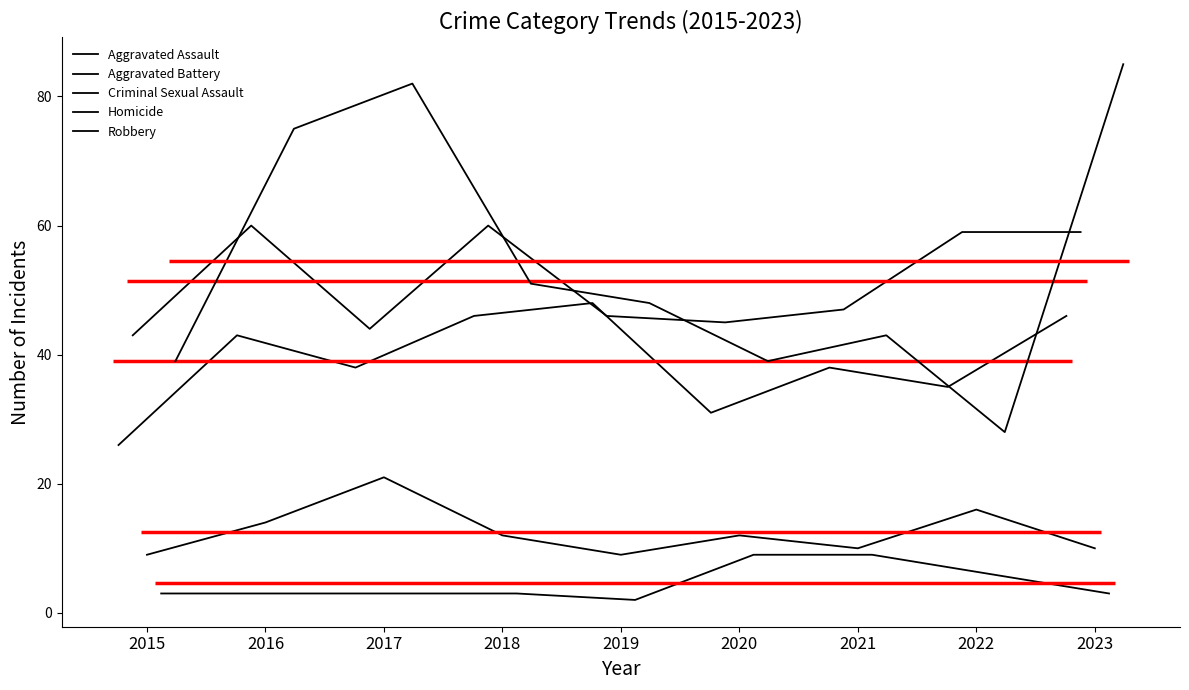

Is the value of Aggravated Assault at 2015 greater than the value of Aggravated Battery at 2022?

No